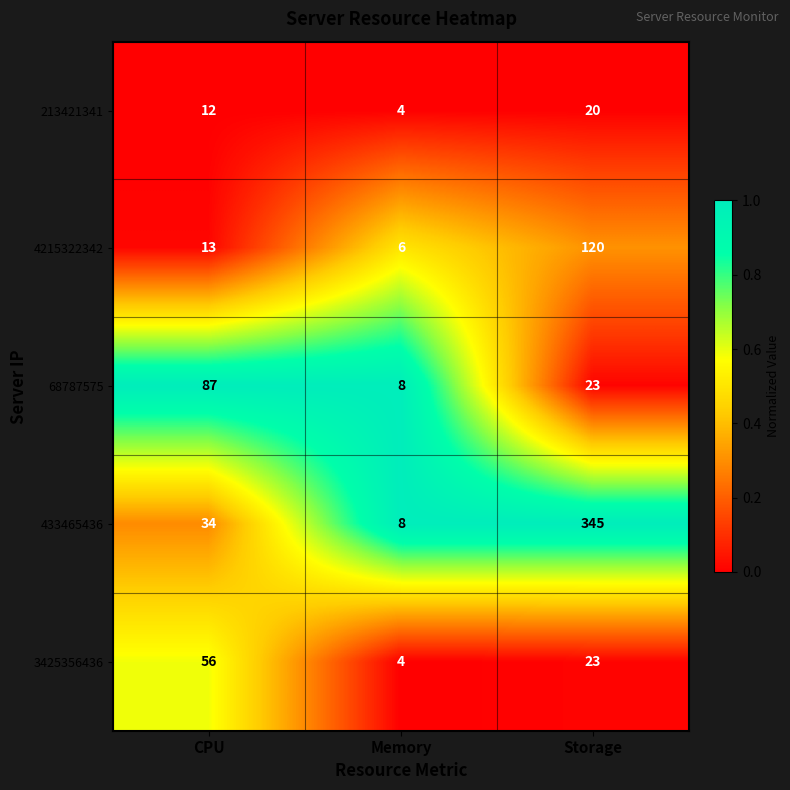

Which series has the largest total across all categories?

433465436